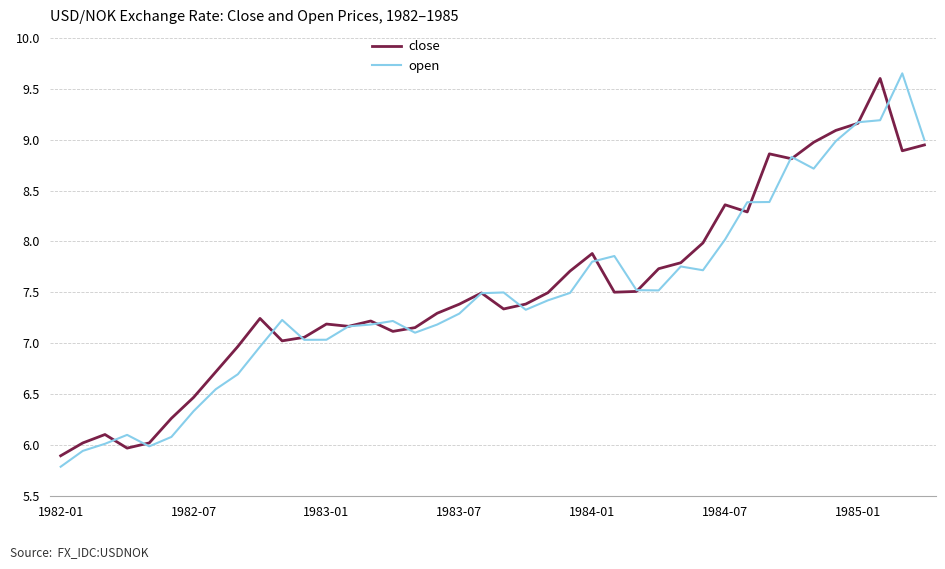

What is the lowest value of the open series?

5.8